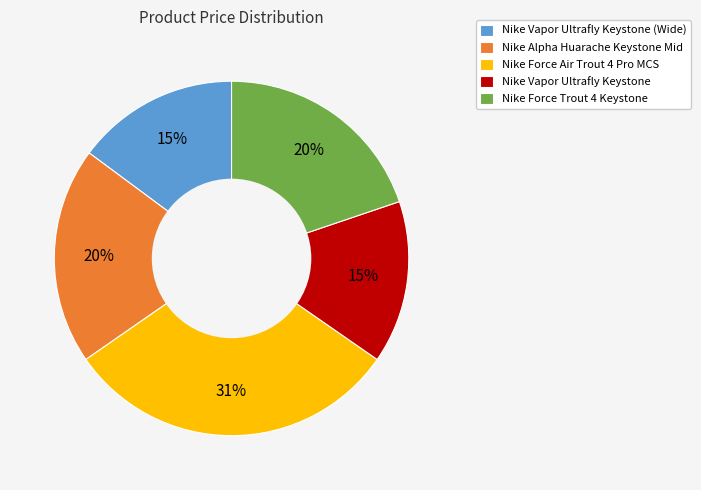

Does any single category account for the majority?

No